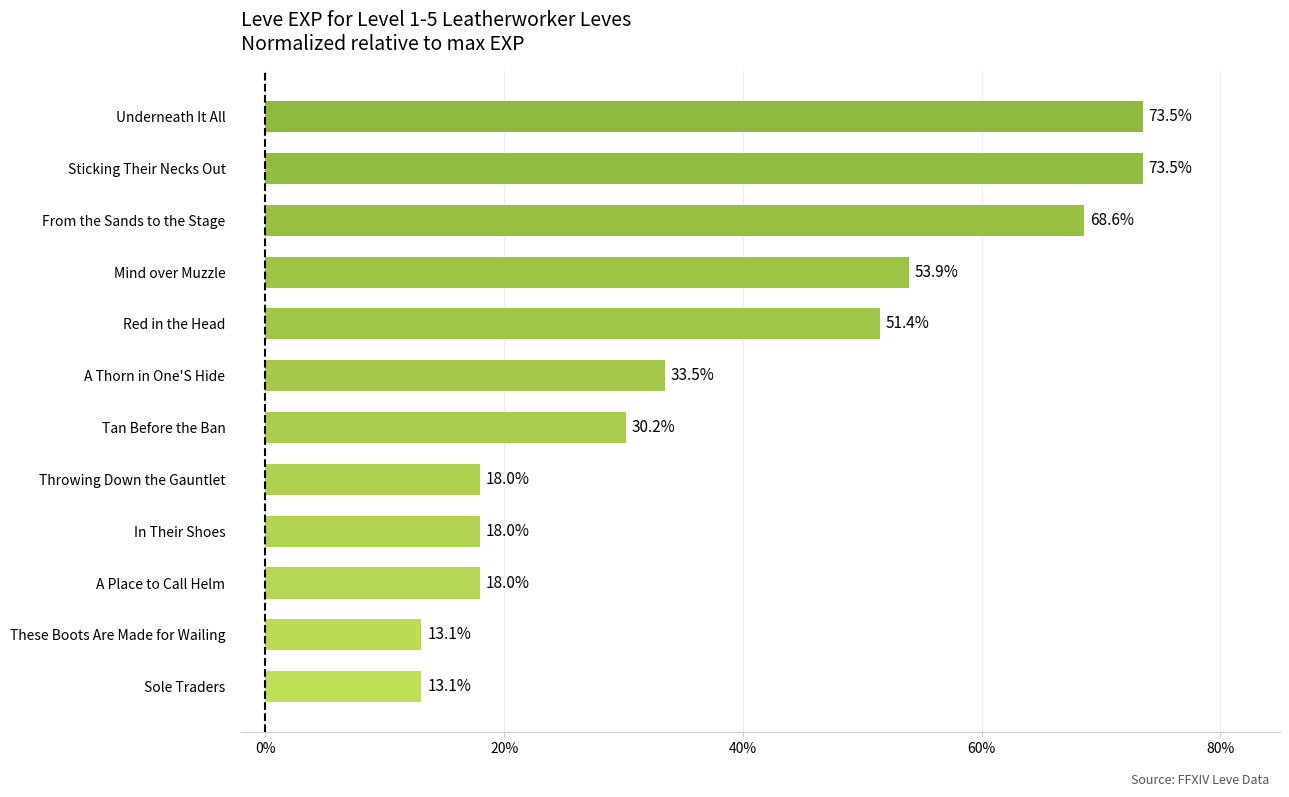

What is the greatest value displayed?

73.5